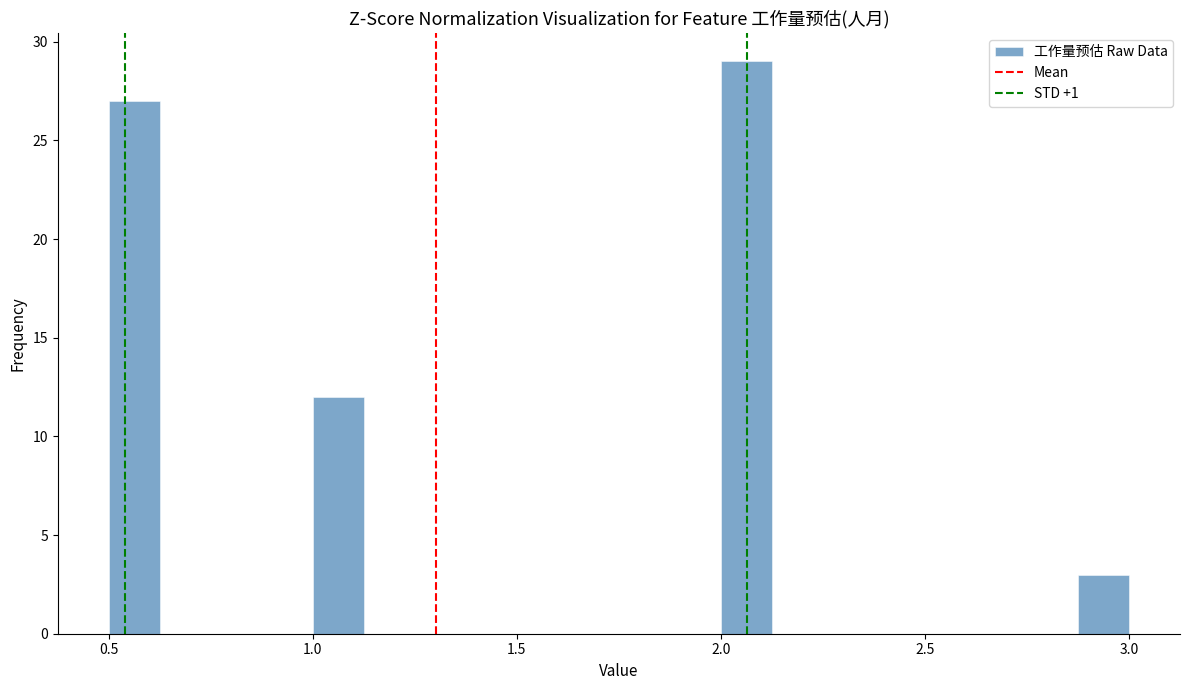

Around what value on the x-axis is the tallest bar? Give the approximate position of its centre, as read against the axis.

2.05